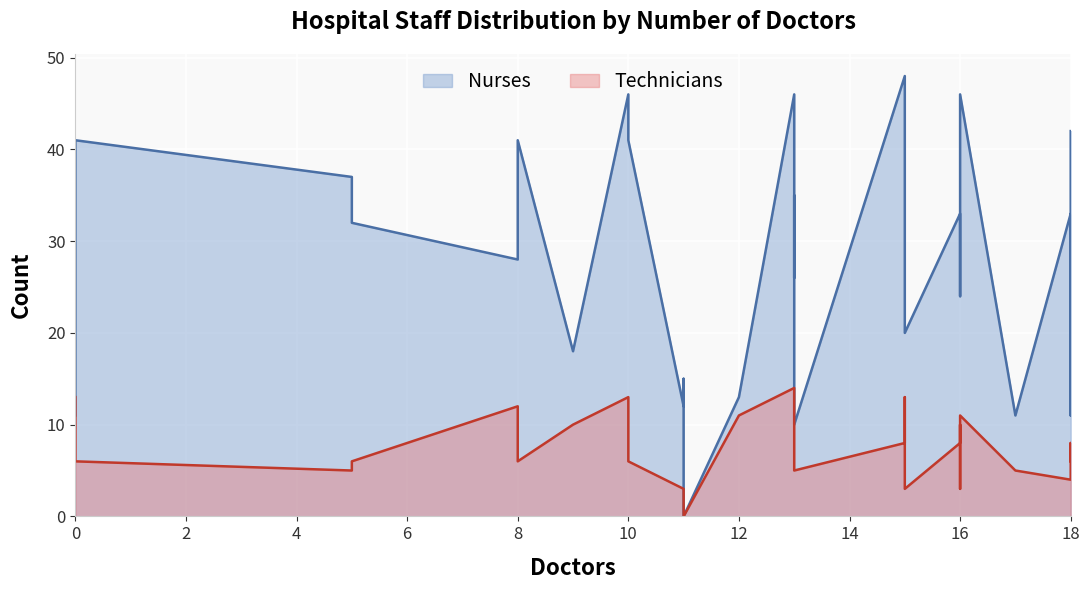

Count the number of categories in the chart.

30